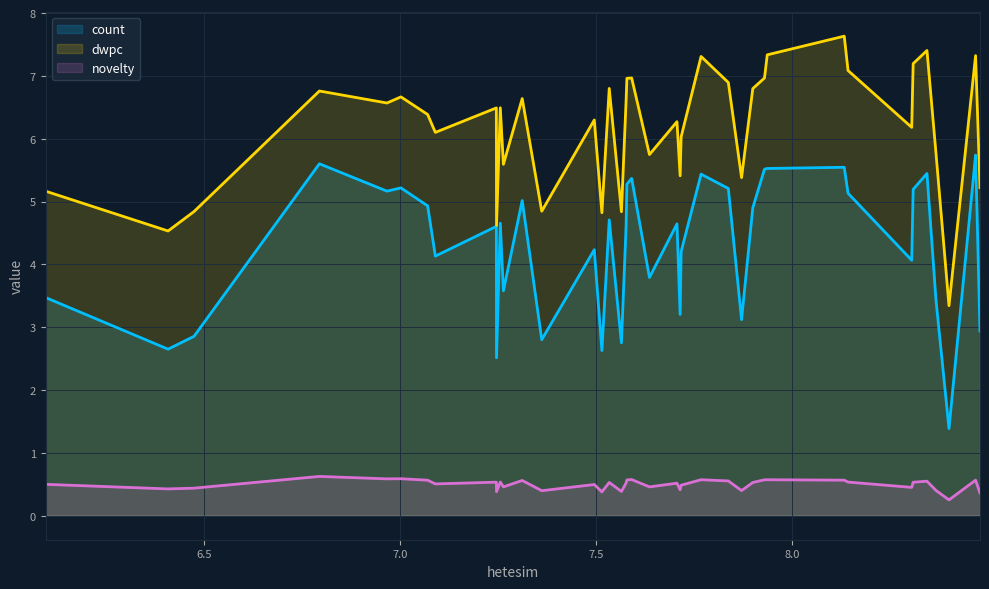

What is the difference between the second highest and second lowest values in the dwpc series?

2.9